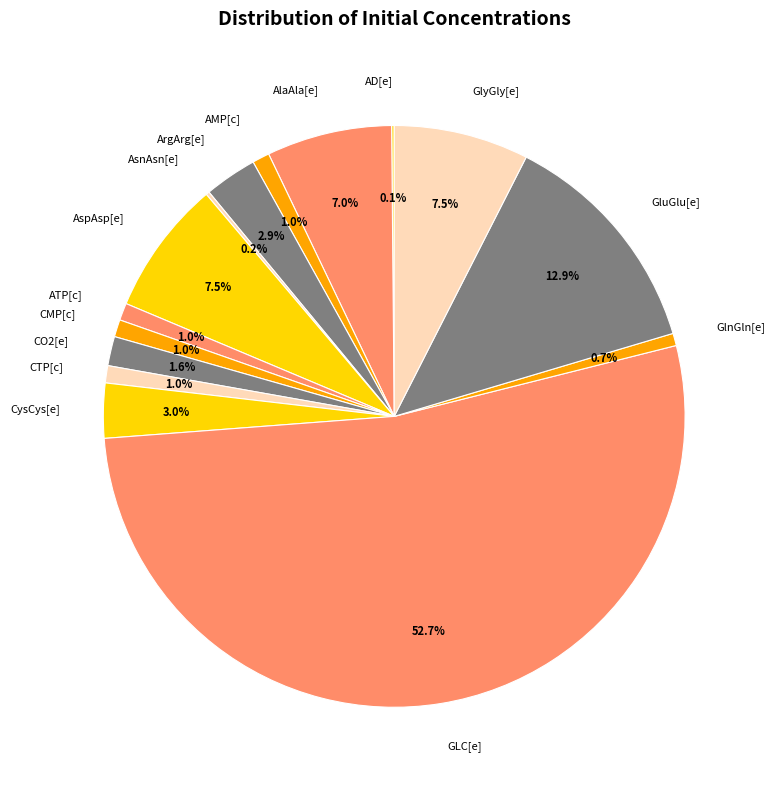

Which category has the biggest portion of the pie?

GLC[e]